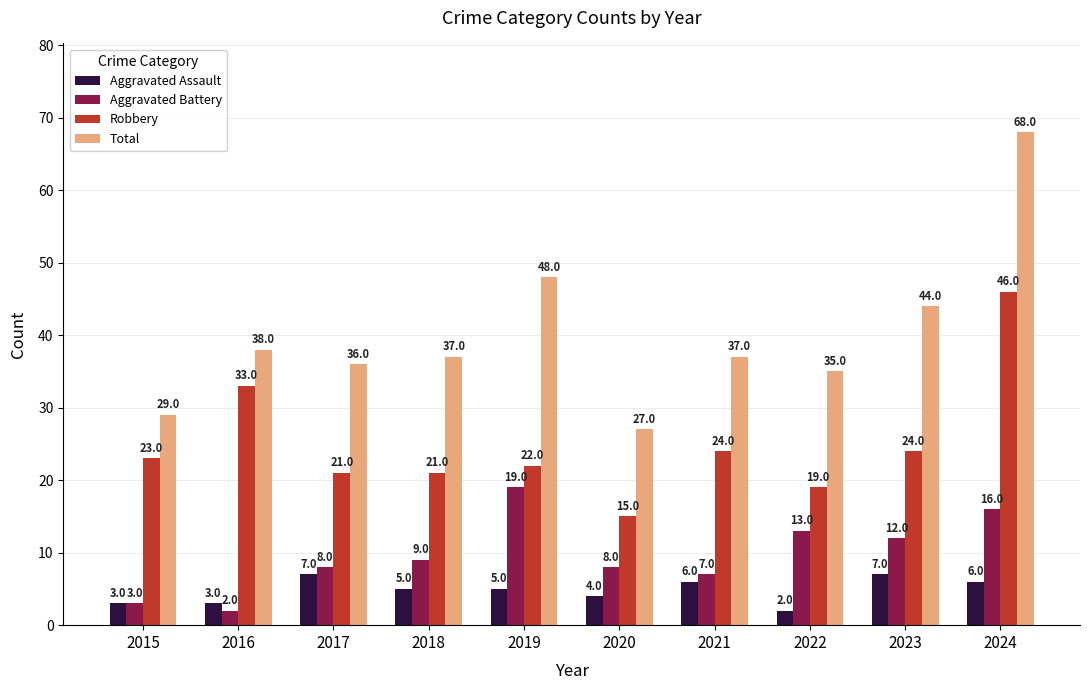

What is the lowest value of the Total series?

27